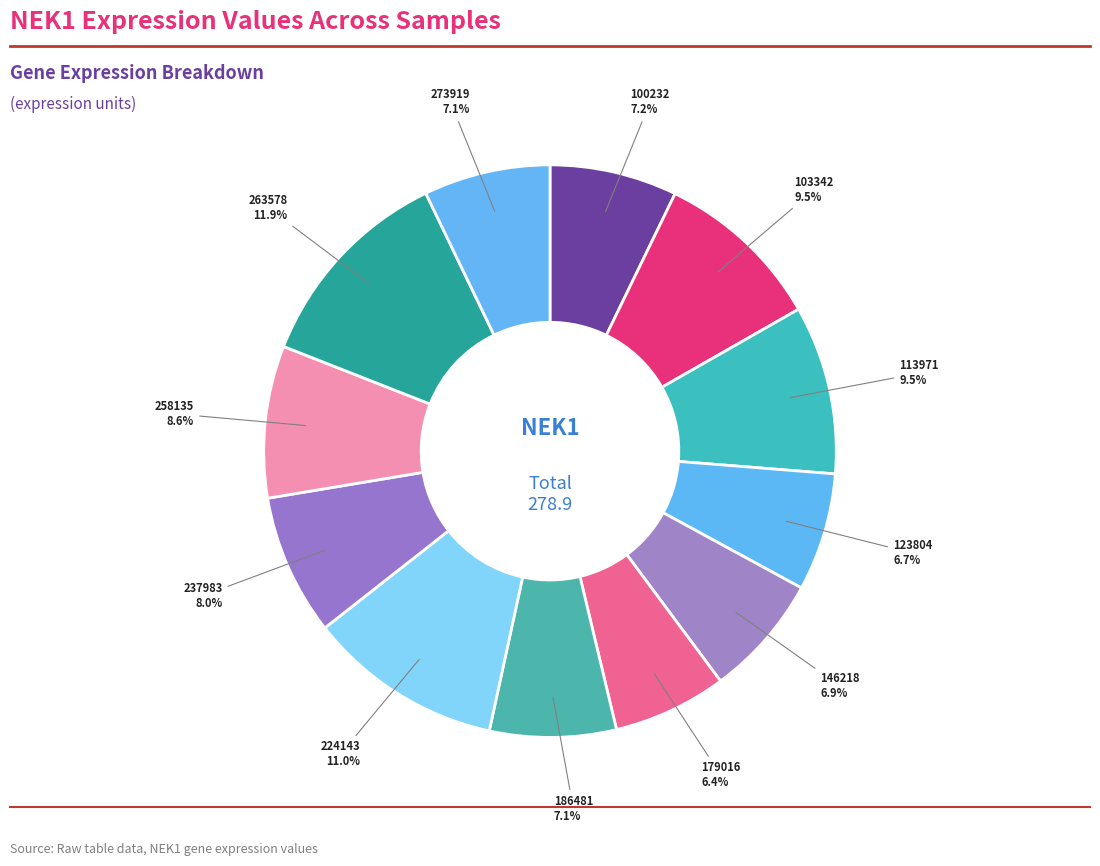

Count the number of slices in the pie.

12